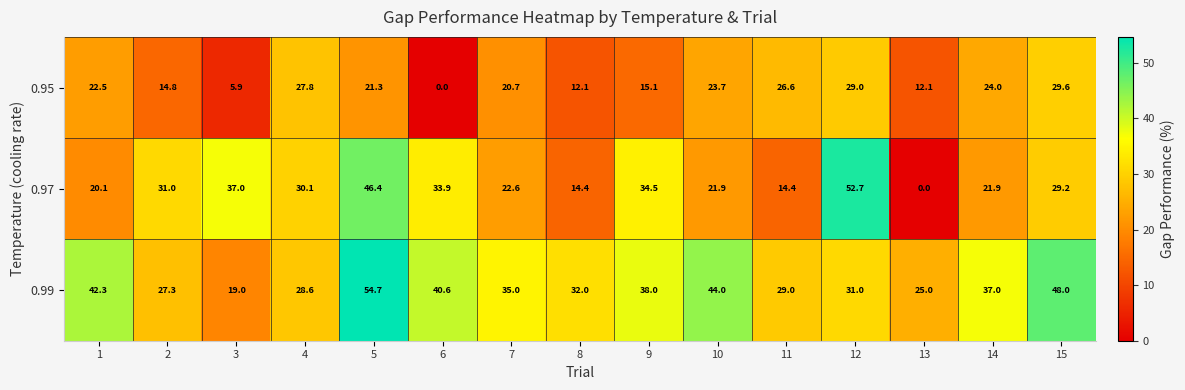

At 13, list the series in order from smallest to largest.

0.97, 0.95, 0.99